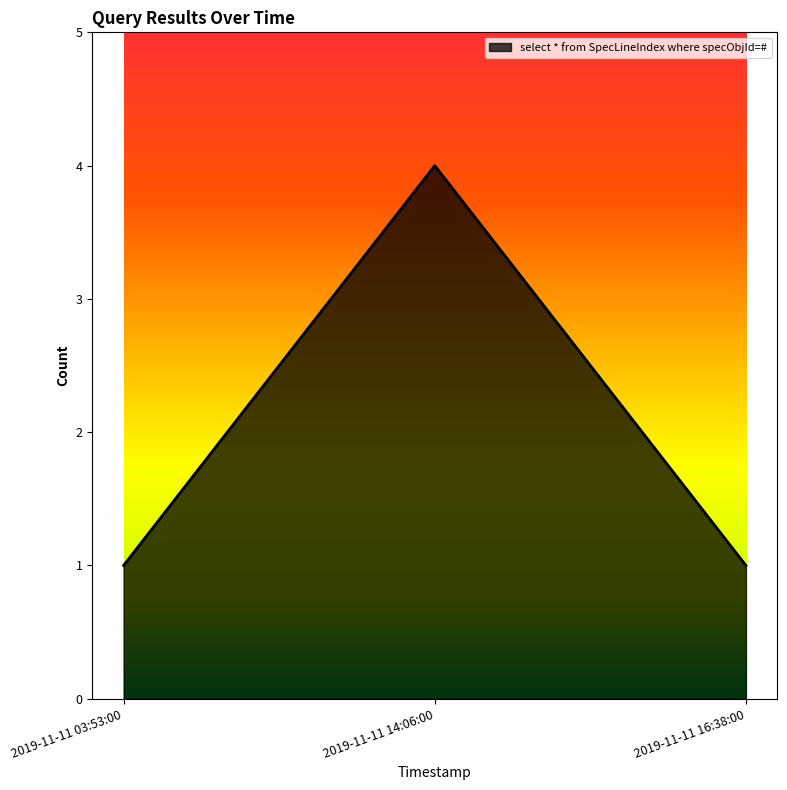

Reading right to left, what are all the values shown in this chart?

2019-11-11 16:38:00=1	2019-11-11 14:06:00=4	2019-11-11 03:53:00=1